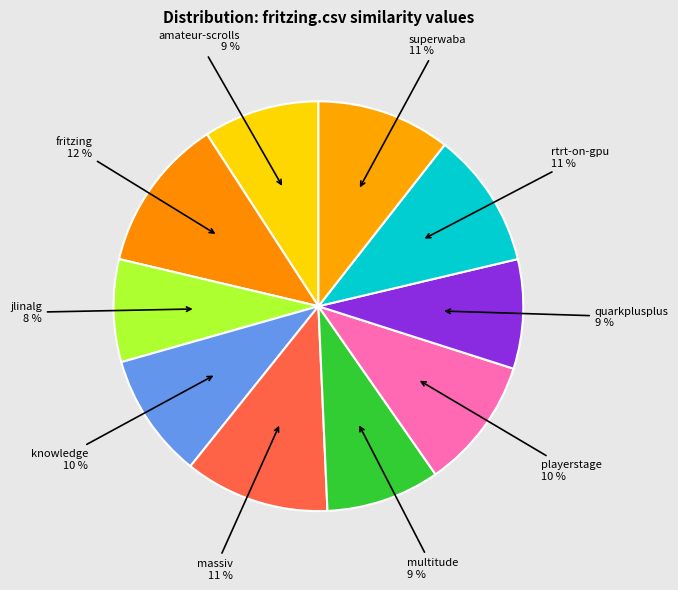

Count the number of slices in the pie.

10